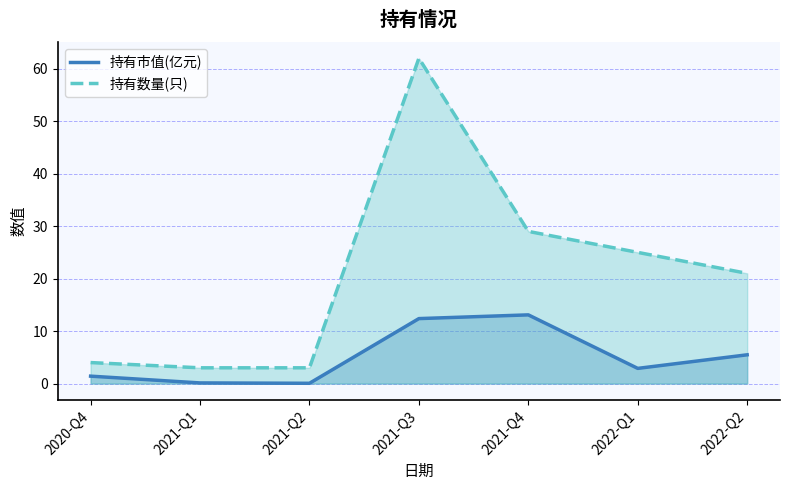

How many values in the 持有市值(亿元) series are below 2?

3